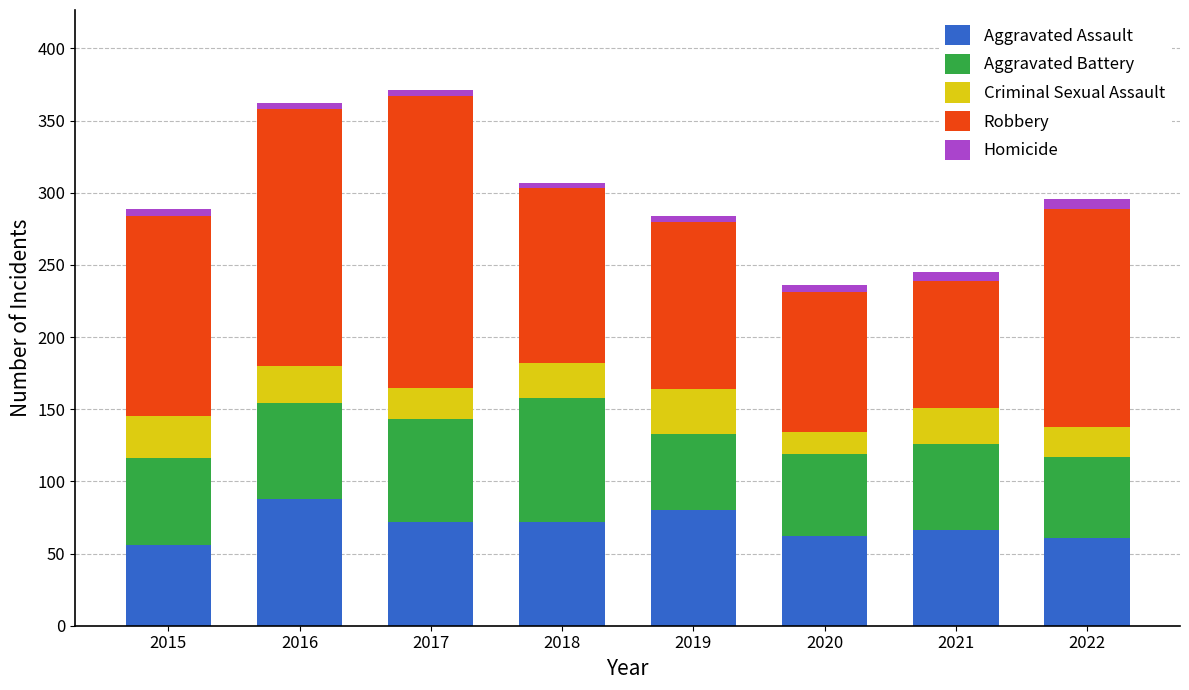

The value of Aggravated Assault at 2016 is 88. True or false?

True